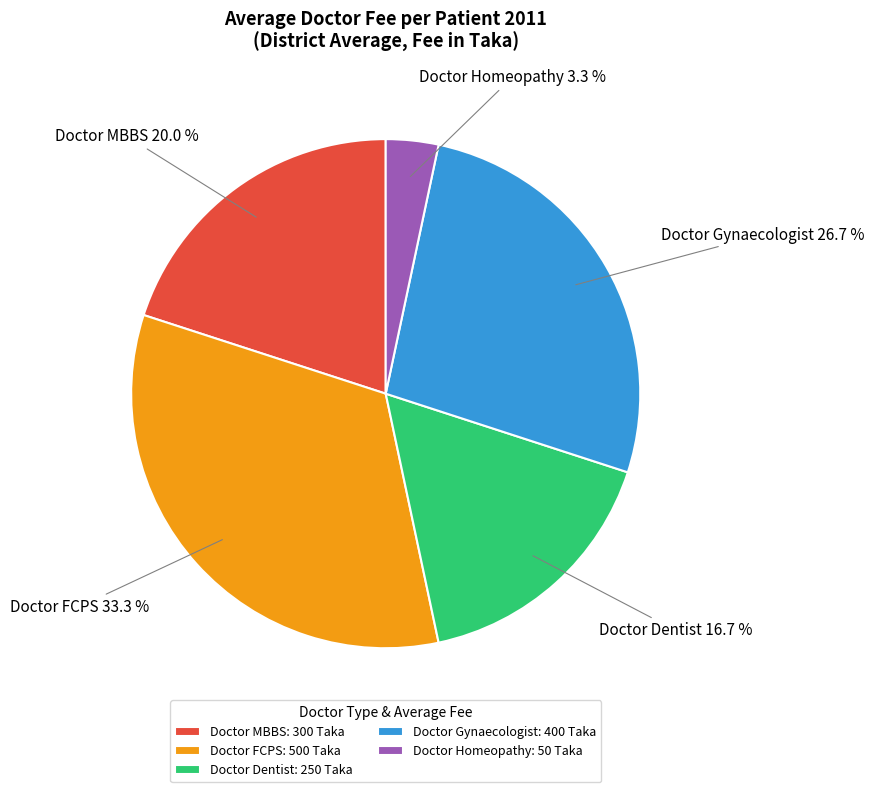

The Doctor Gynaecologist slice represents 20% of the pie. True or false?

False